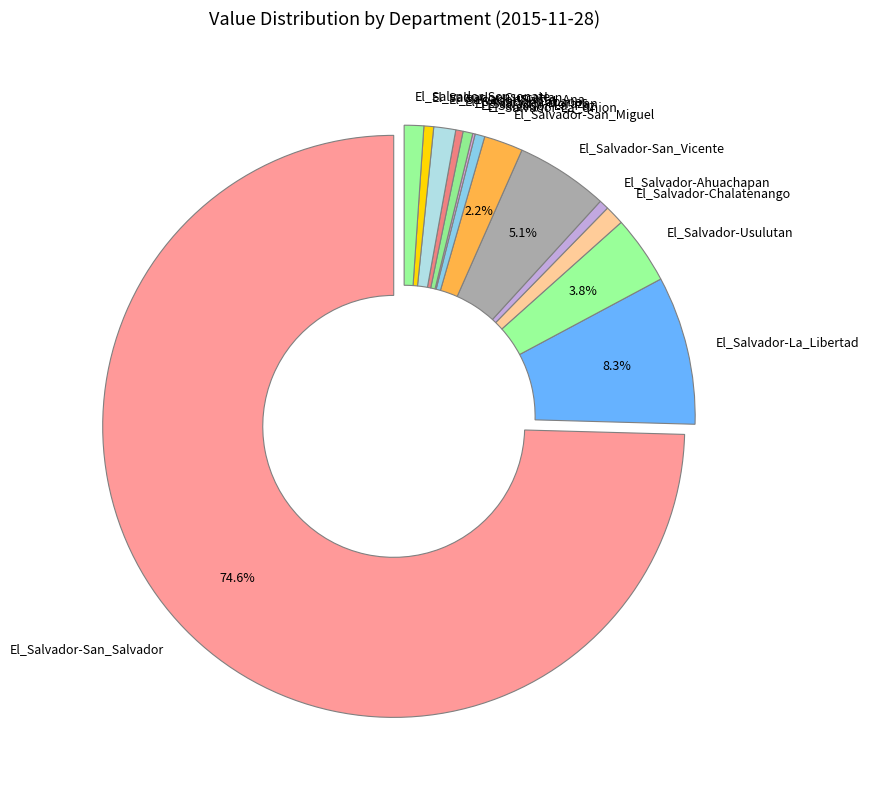

To the nearest percent, what portion does El_Salvador-Ahuachapan represent?

1%